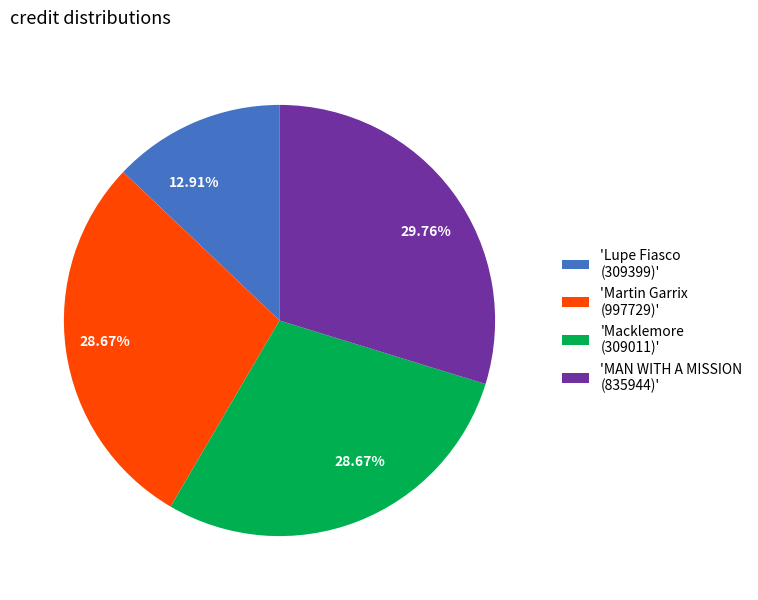

To the nearest percent, what is the difference between the largest and smallest slice percentages?

17%